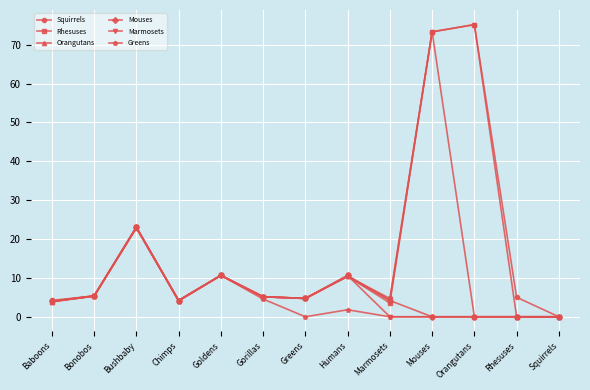

Between Baboons and Bushbaby, which series saw the biggest shift?

Rhesuses